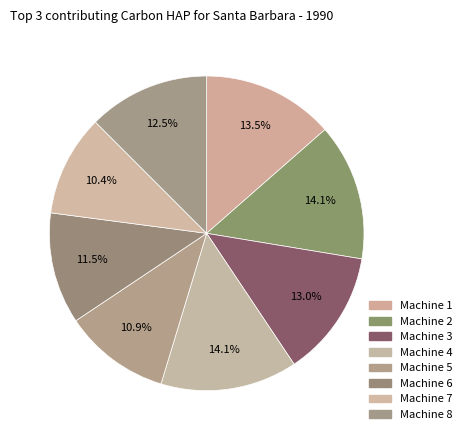

How many segments does this pie chart have?

8